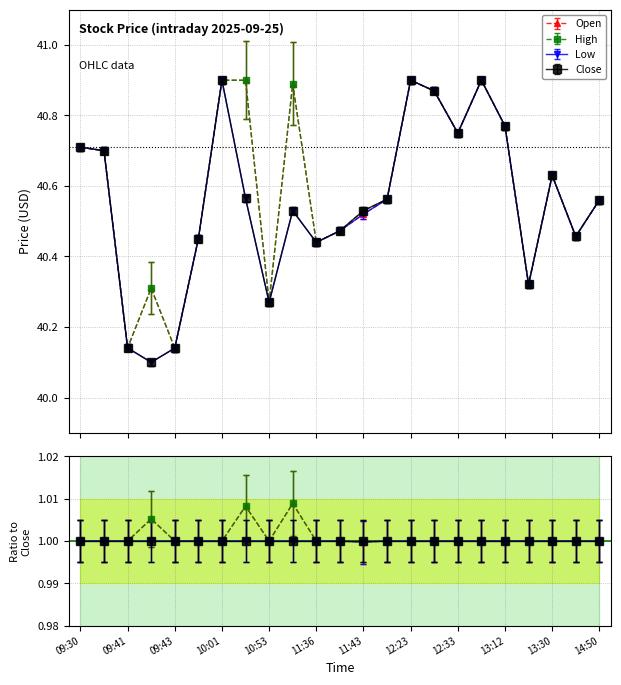

What is the label of the 12th point from the left?

11:41